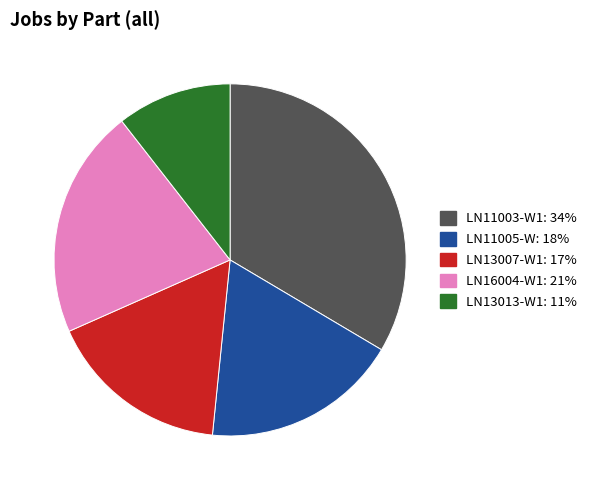

Is it true that LN13007-W1 is 17% of the pie?

True